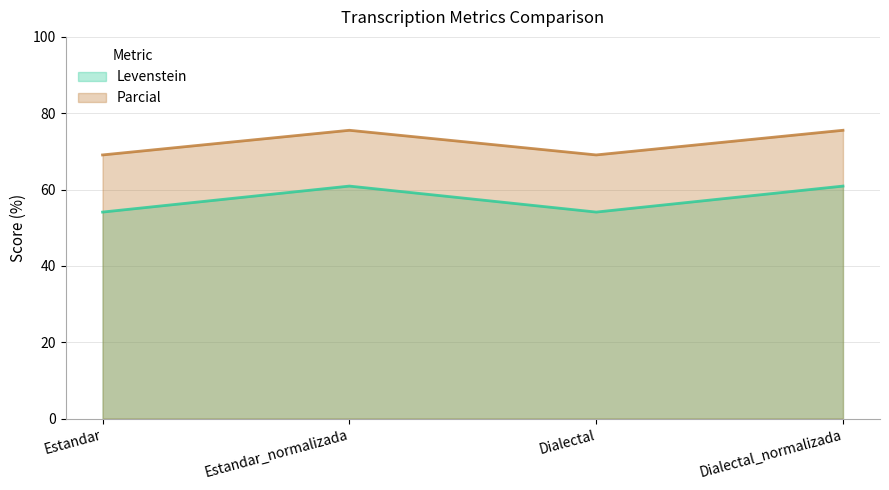

True or false: Parcial and Levenstein cross at least once.

False